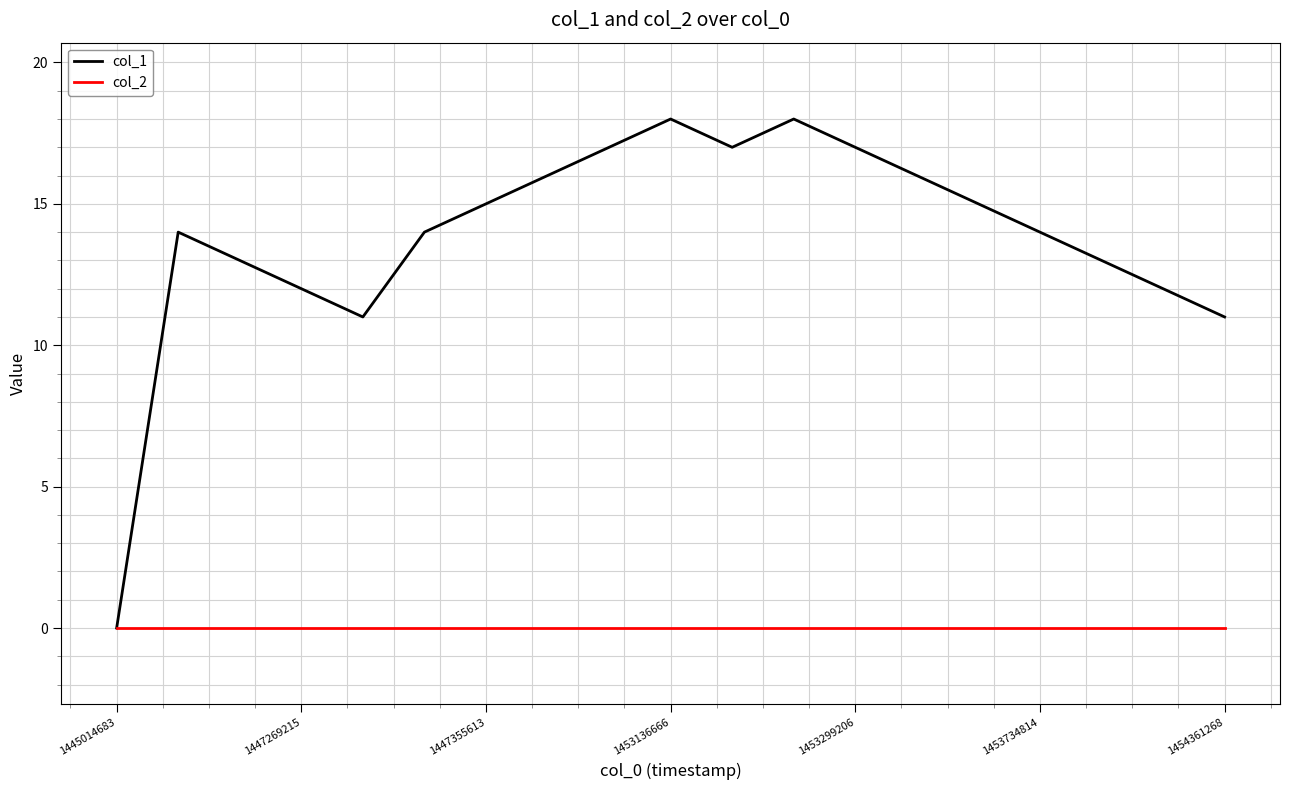

Rank the series by their maximum value, from lowest to highest.

col_2, col_1